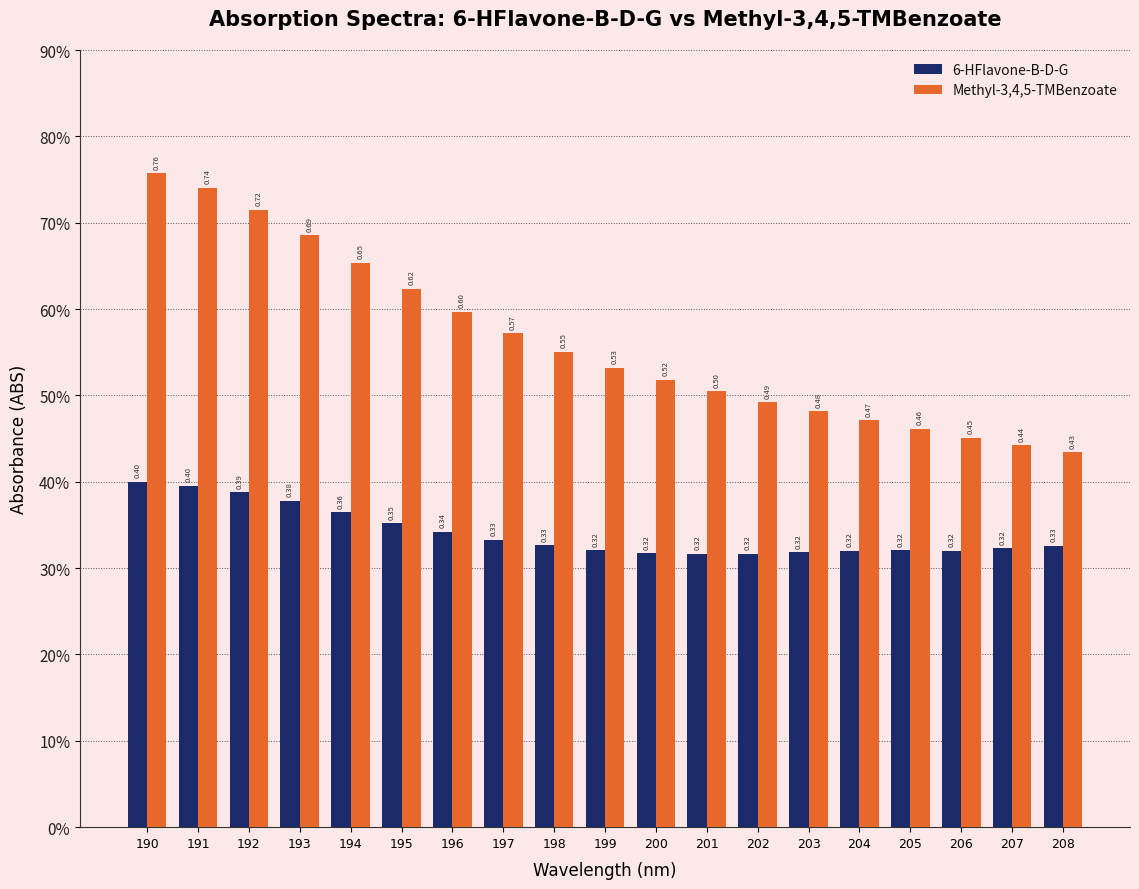

What are all the series names shown in the legend?

6-HFlavone-B-D-G, Methyl-3,4,5-TMBenzoate